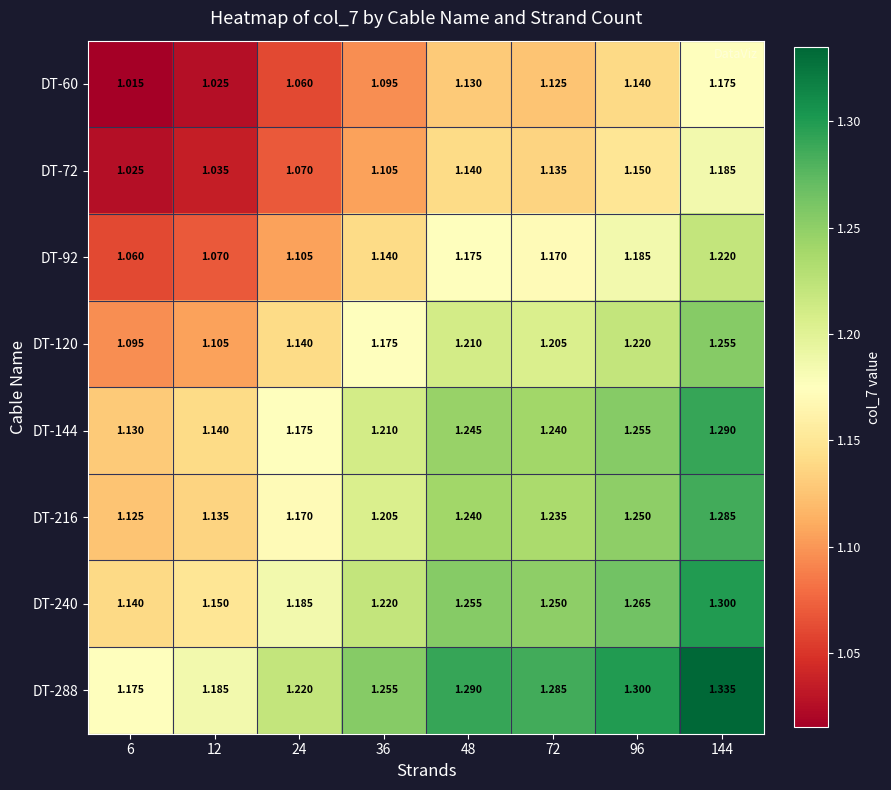

Which series has the largest total across all categories?

DT-288